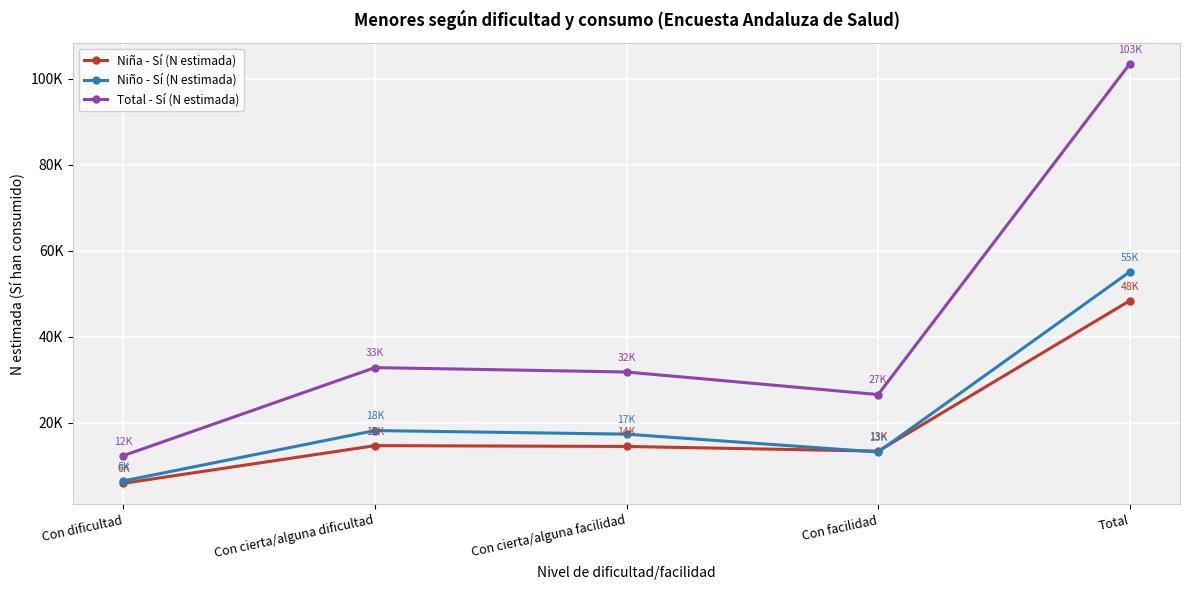

Reading left to right, list all the values displayed in this chart.

Niña - Sí (N estimada): Con dificultad=5881	Con cierta/alguna dificultad=14638	Con cierta/alguna facilidad=14452	Con facilidad=13361	Total=48332
Niño - Sí (N estimada): Con dificultad=6434	Con cierta/alguna dificultad=18147	Con cierta/alguna facilidad=17308	Con facilidad=13158	Total=55048
Total - Sí (N estimada): Con dificultad=12315	Con cierta/alguna dificultad=32785	Con cierta/alguna facilidad=31760	Con facilidad=26519	Total=103380